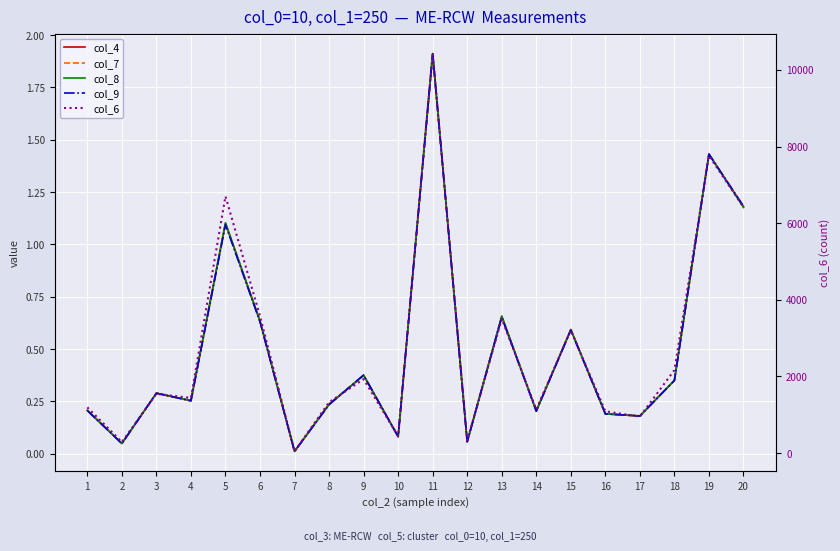

Is the value of col_9 at 20 greater than the value of col_6 at 19?

No